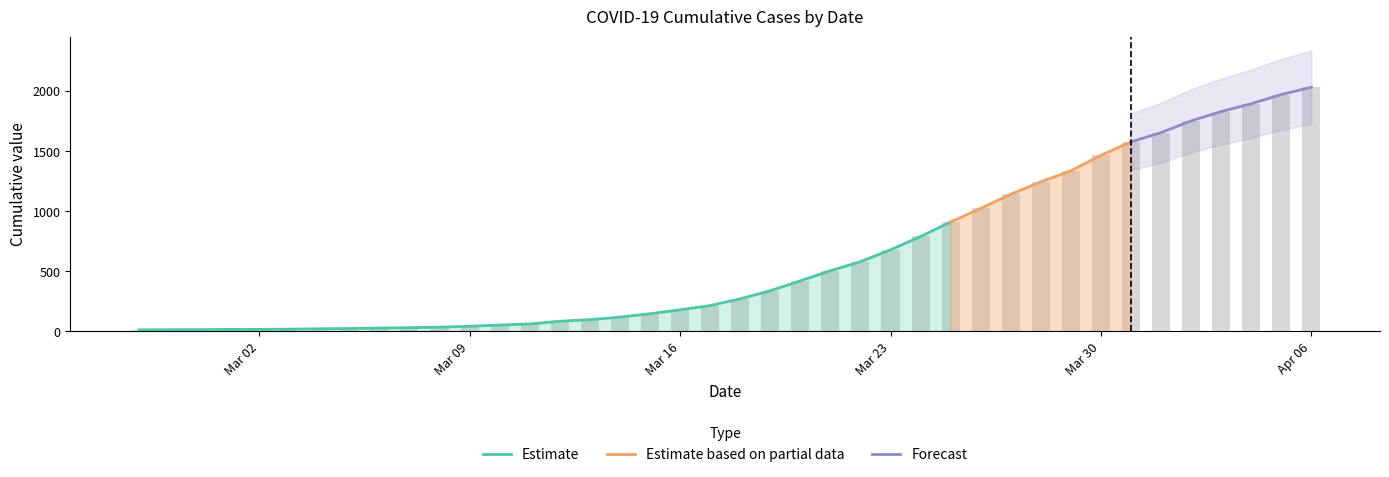

What position from the left is 2020-03-08?

11